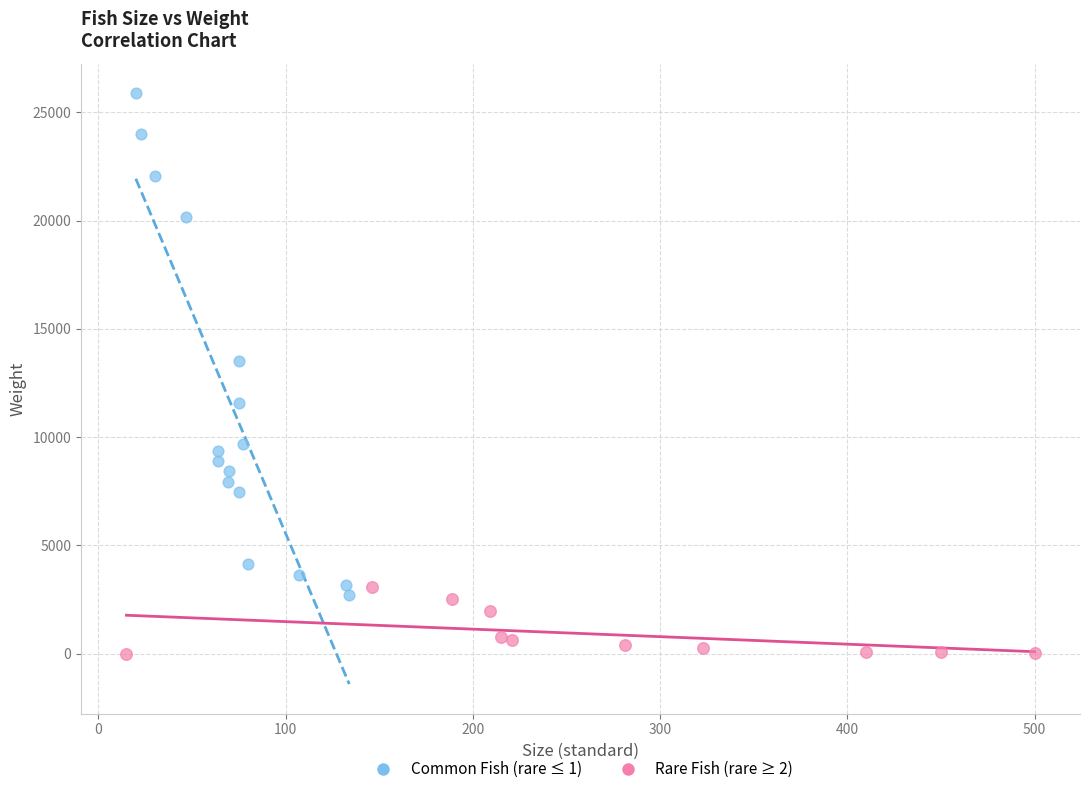

Which series contains the highest Y value?

Common Fish (rare ≤ 1)